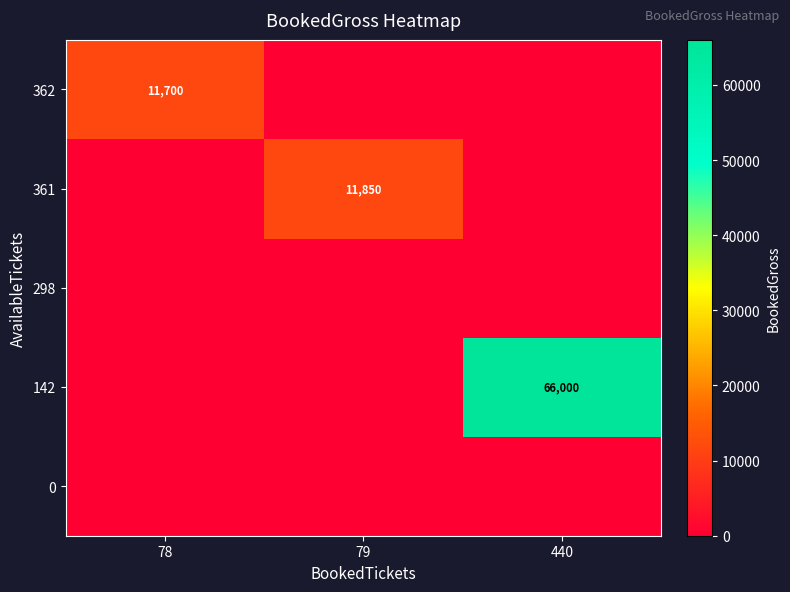

The 142 series shows 66000 at 440. True or false?

True